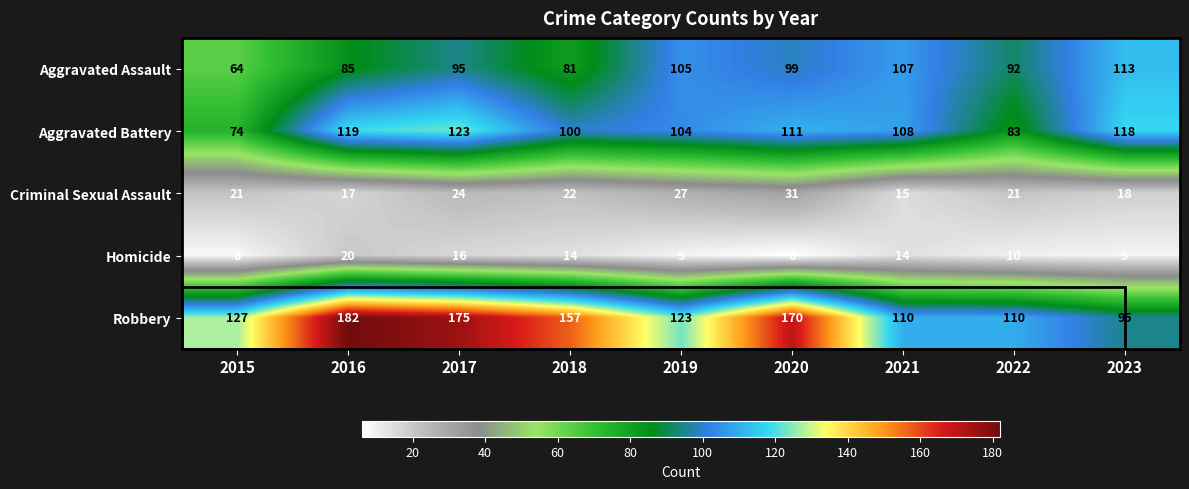

At which category is the sum across all series the highest?

2017